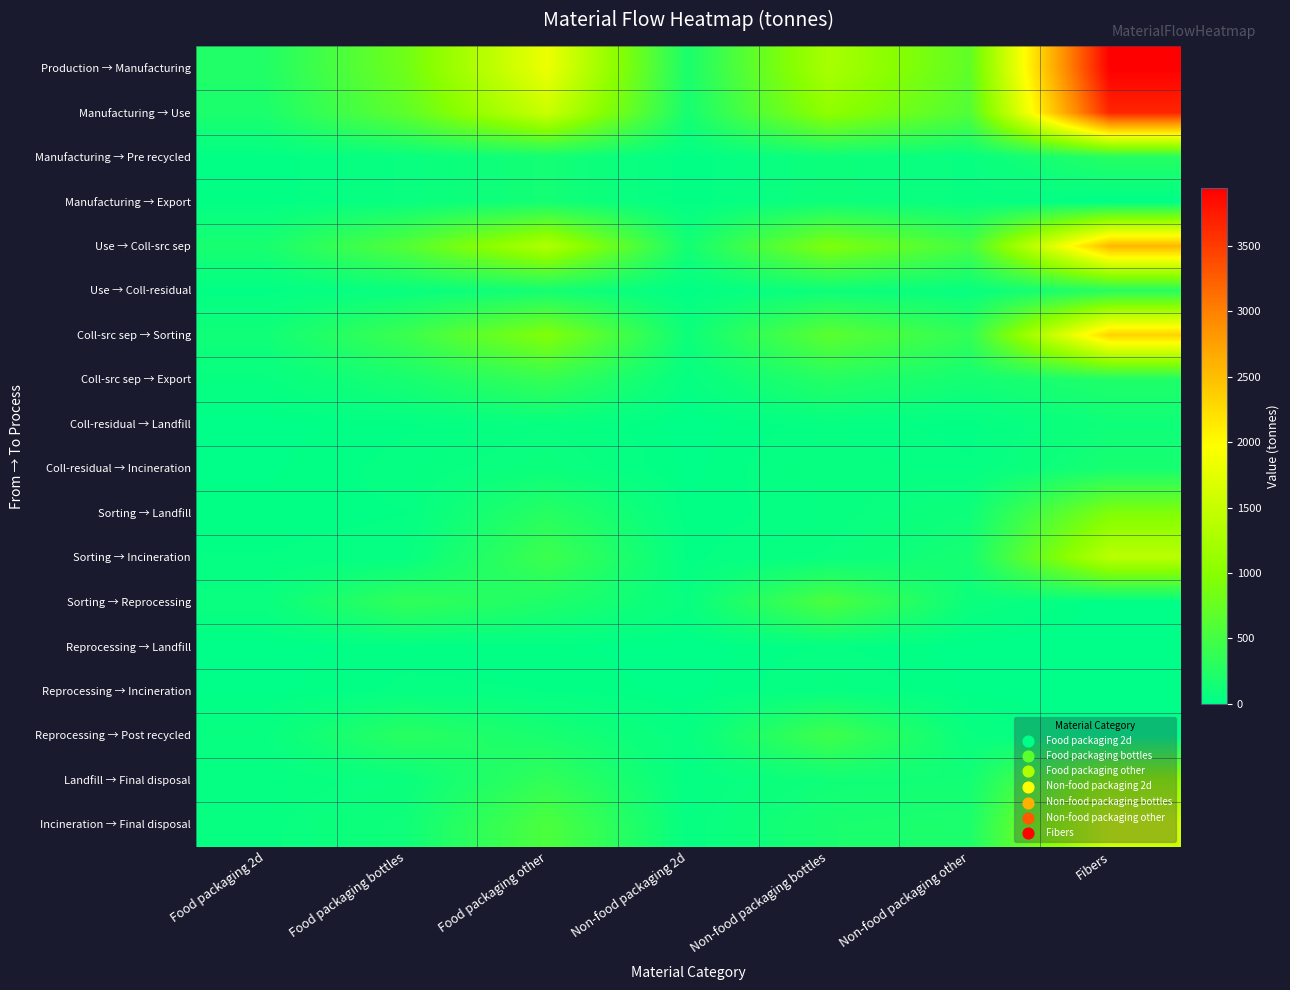

Rank the series at Non-food packaging other from lowest to highest value.

Reprocessing → Landfill, Reprocessing → Incineration, Coll-residual → Landfill, Coll-residual → Incineration, Manufacturing → Pre recycled, Manufacturing → Export, Use → Coll-residual, Reprocessing → Post recycled, Sorting → Reprocessing, Sorting → Landfill, Landfill → Final disposal, Coll-src sep → Export, Sorting → Incineration, Incineration → Final disposal, Coll-src sep → Sorting, Use → Coll-src sep, Manufacturing → Use, Production → Manufacturing